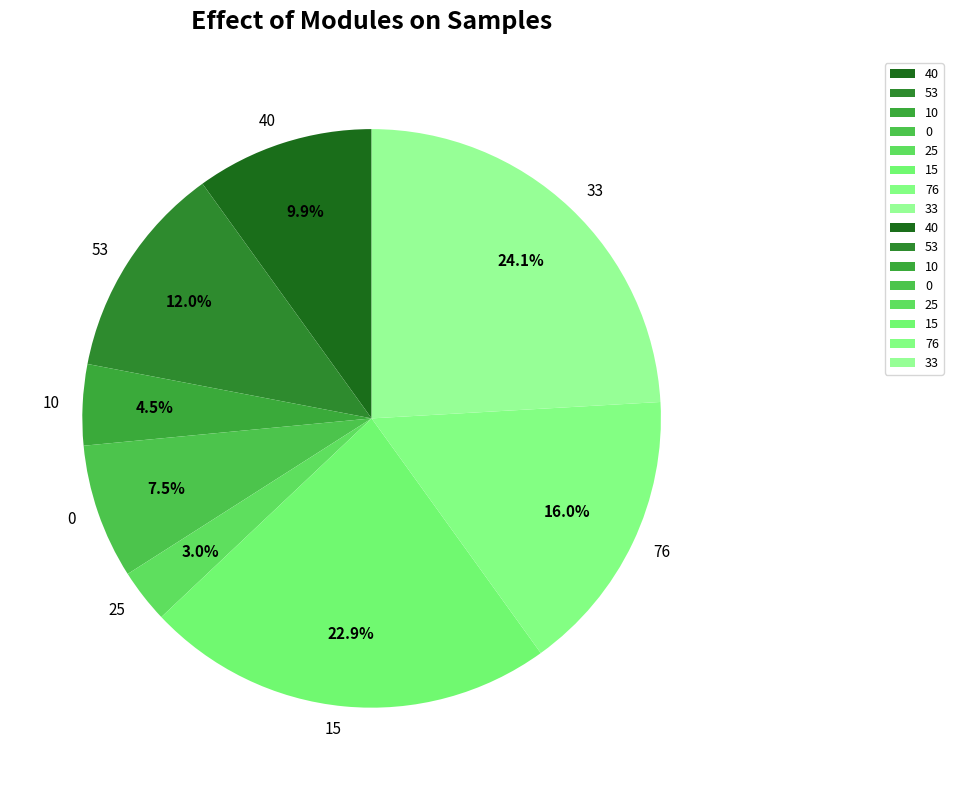

Count the number of slices in the pie.

8